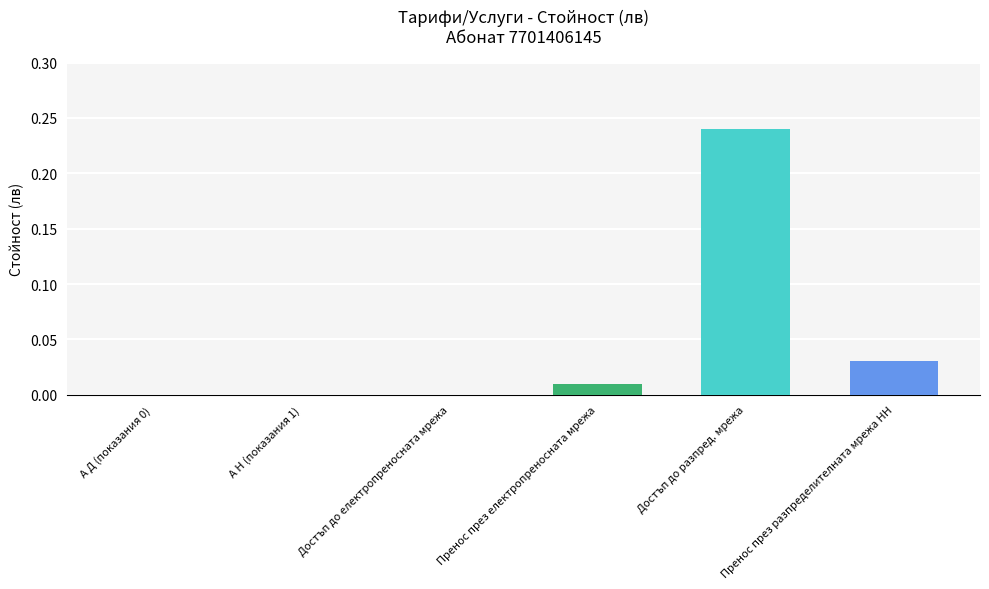

How many bars are there in each group?

3